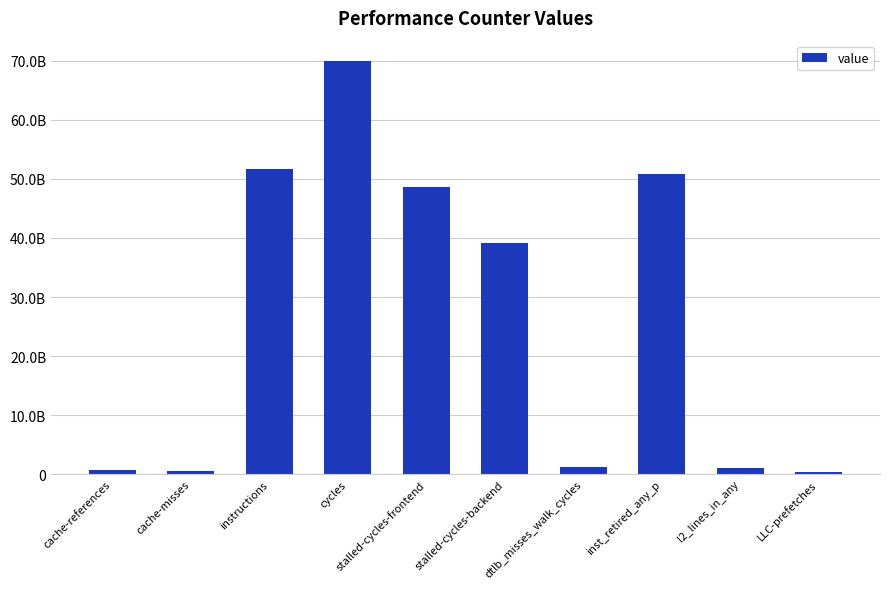

Does the chart contain any negative values?

No